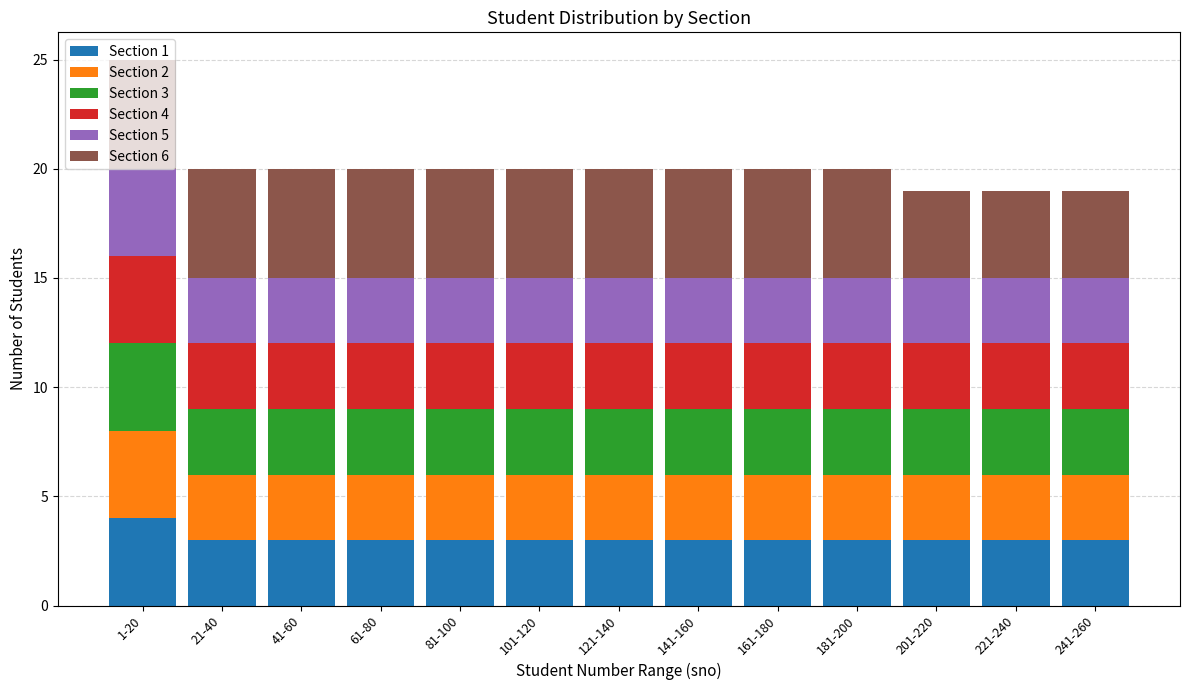

What is the total value across all series at 21-40?

20